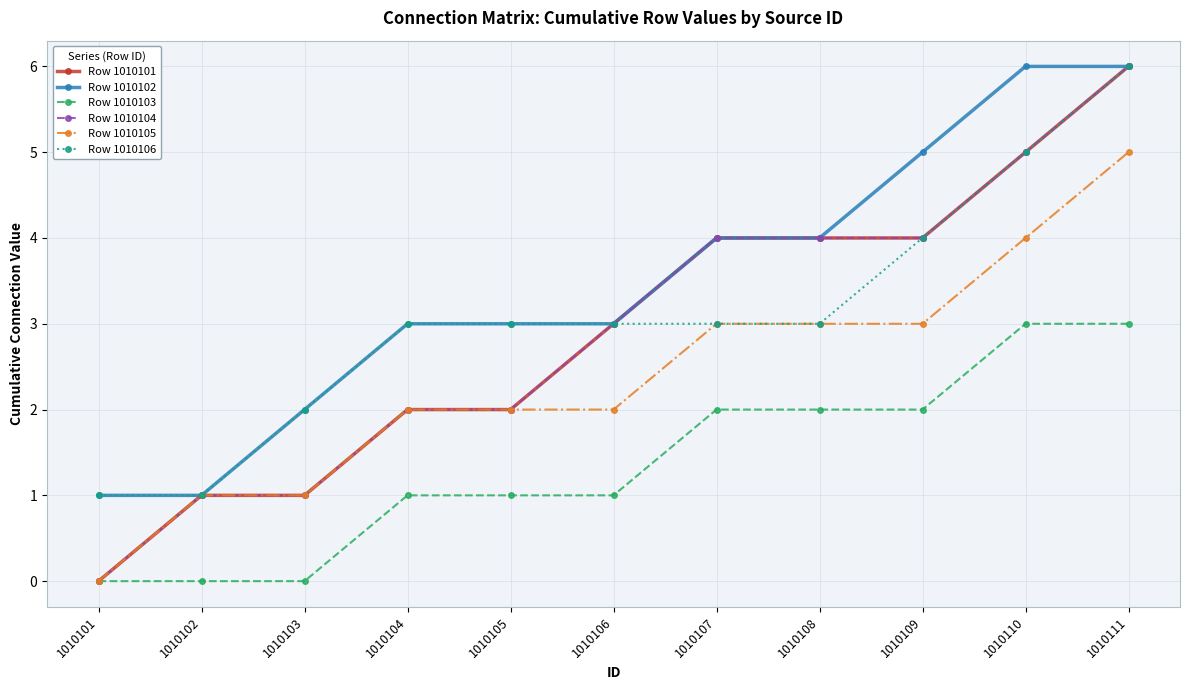

Is this an area chart (filled region under the line)?

No